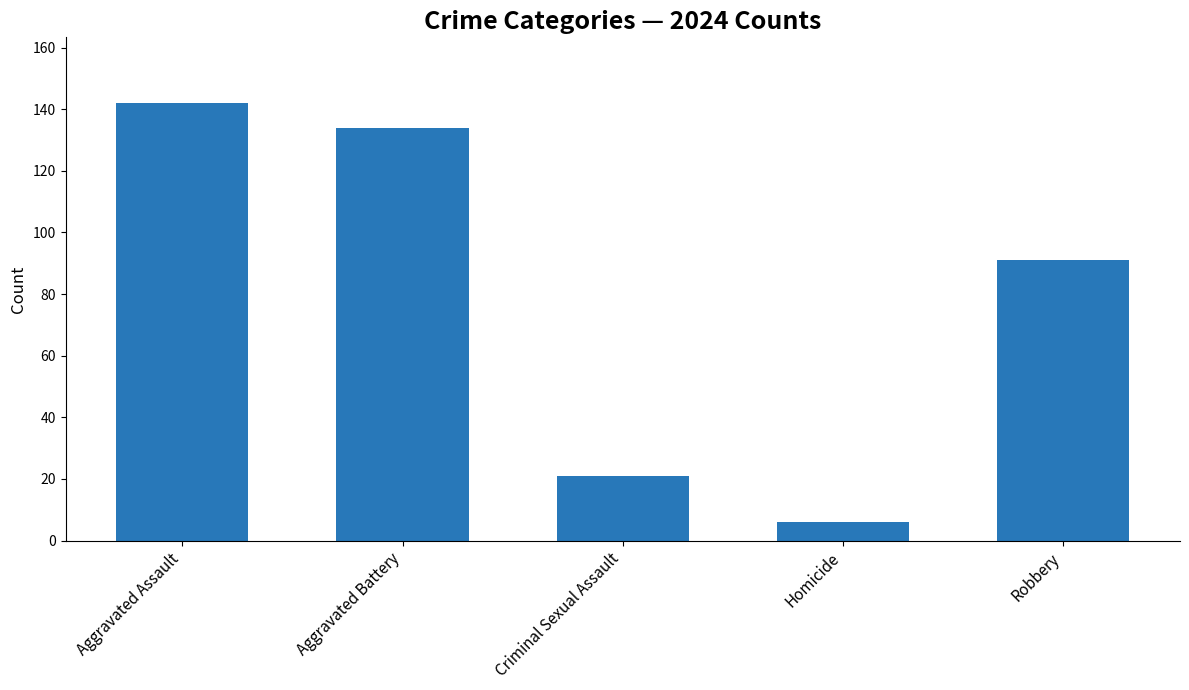

What is the approximate value at Robbery, to the nearest 50?

100